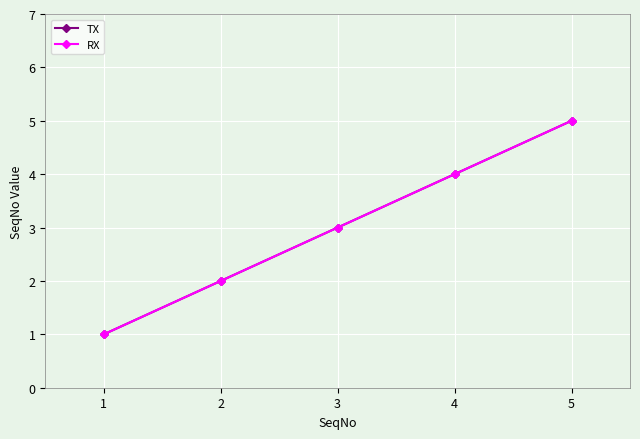

List the labels in order of RX value, smallest first.

1, 2, 3, 4, 5